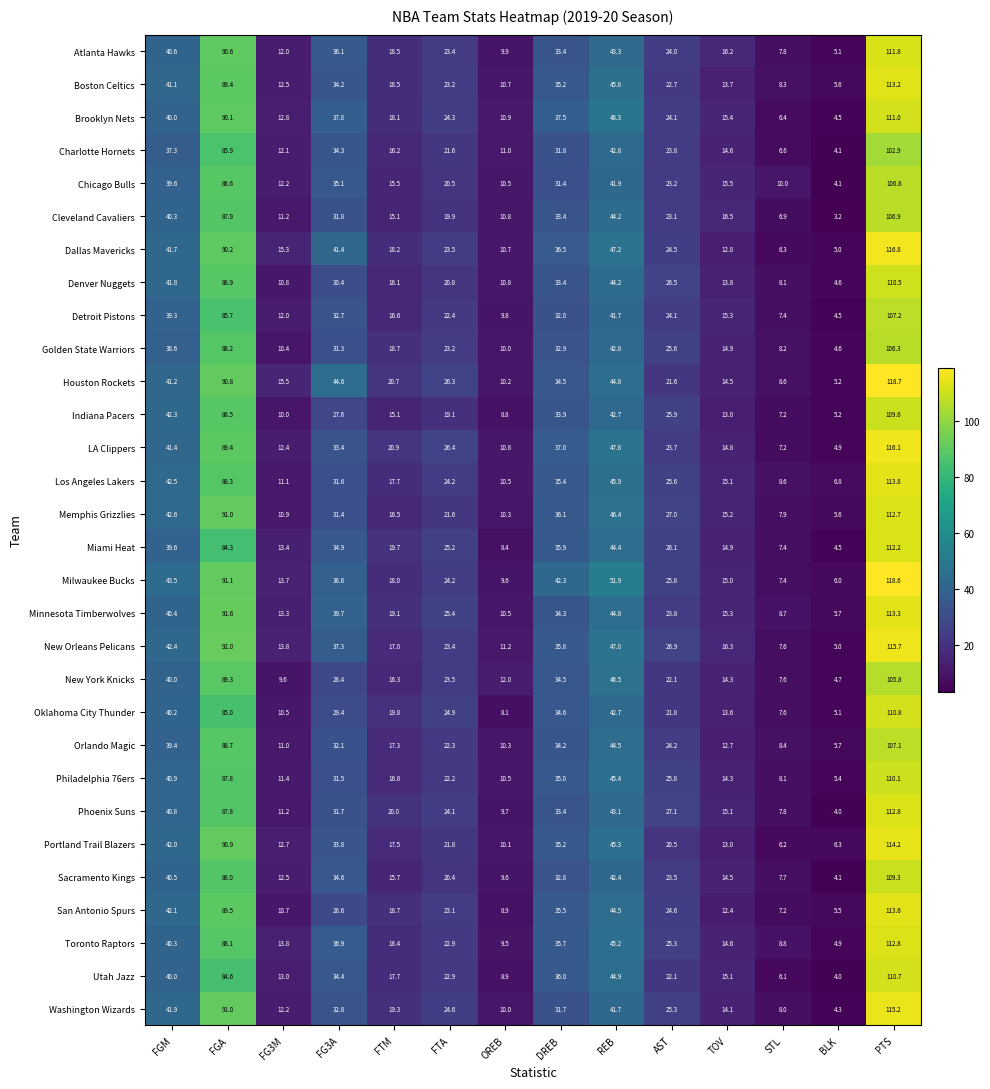

Which series changed the most between STL and PTS?

Milwaukee Bucks